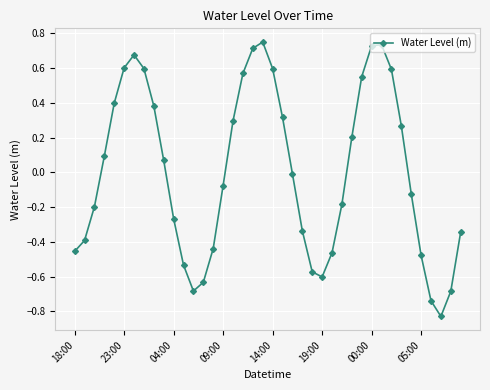

What is the difference between the second highest and second lowest values?

1.5